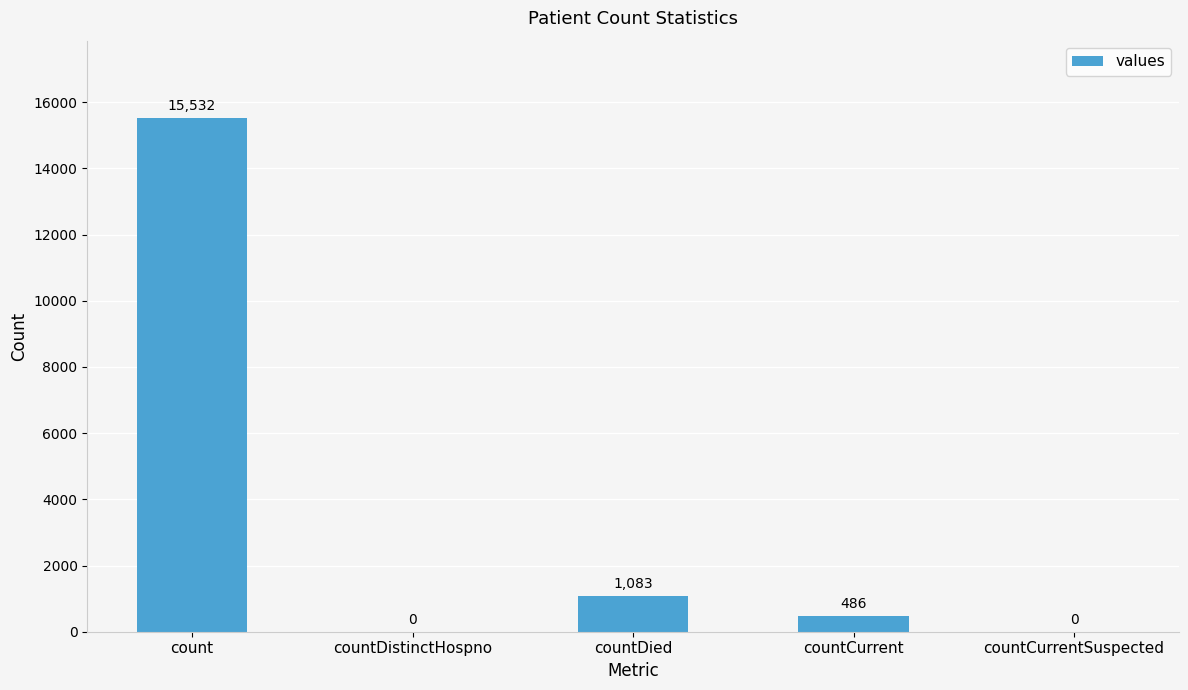

Between countCurrentSuspected and count, which is larger?

count